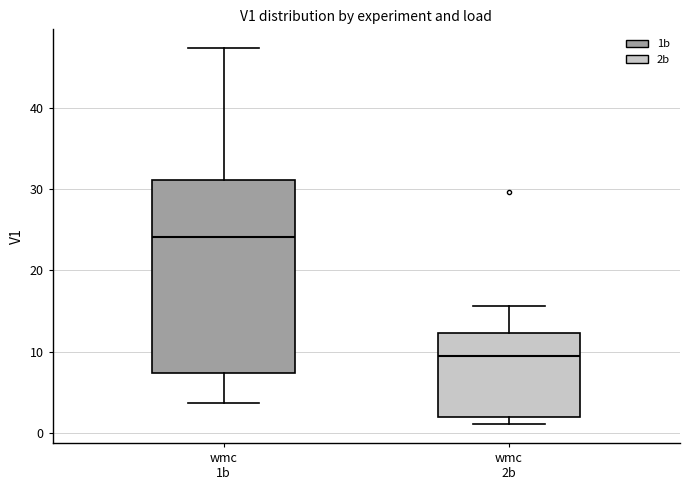

Which box has the highest median line?

wmc 1b